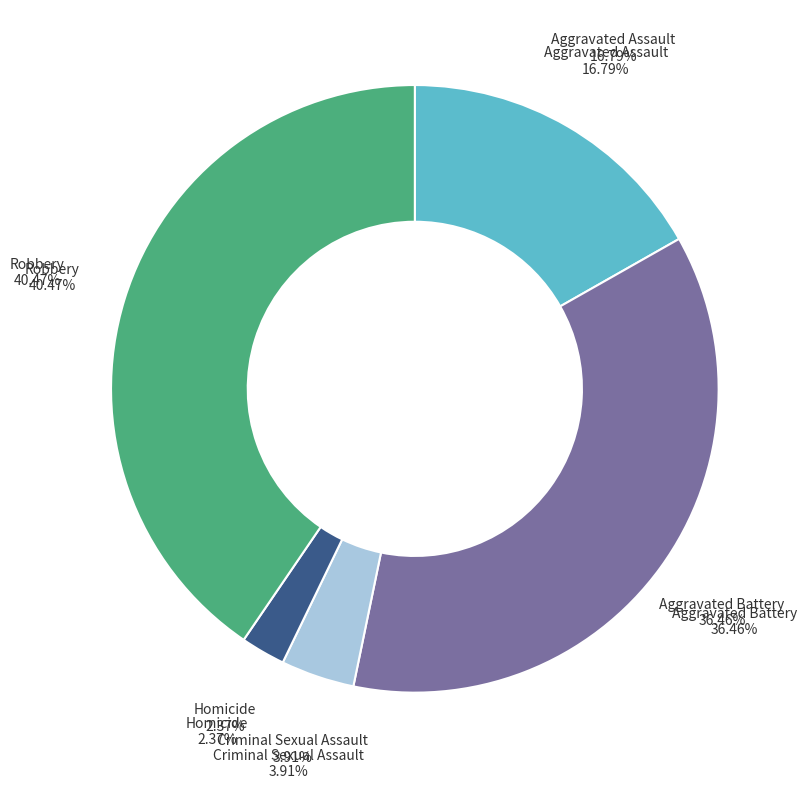

How many segments does this pie chart have?

5